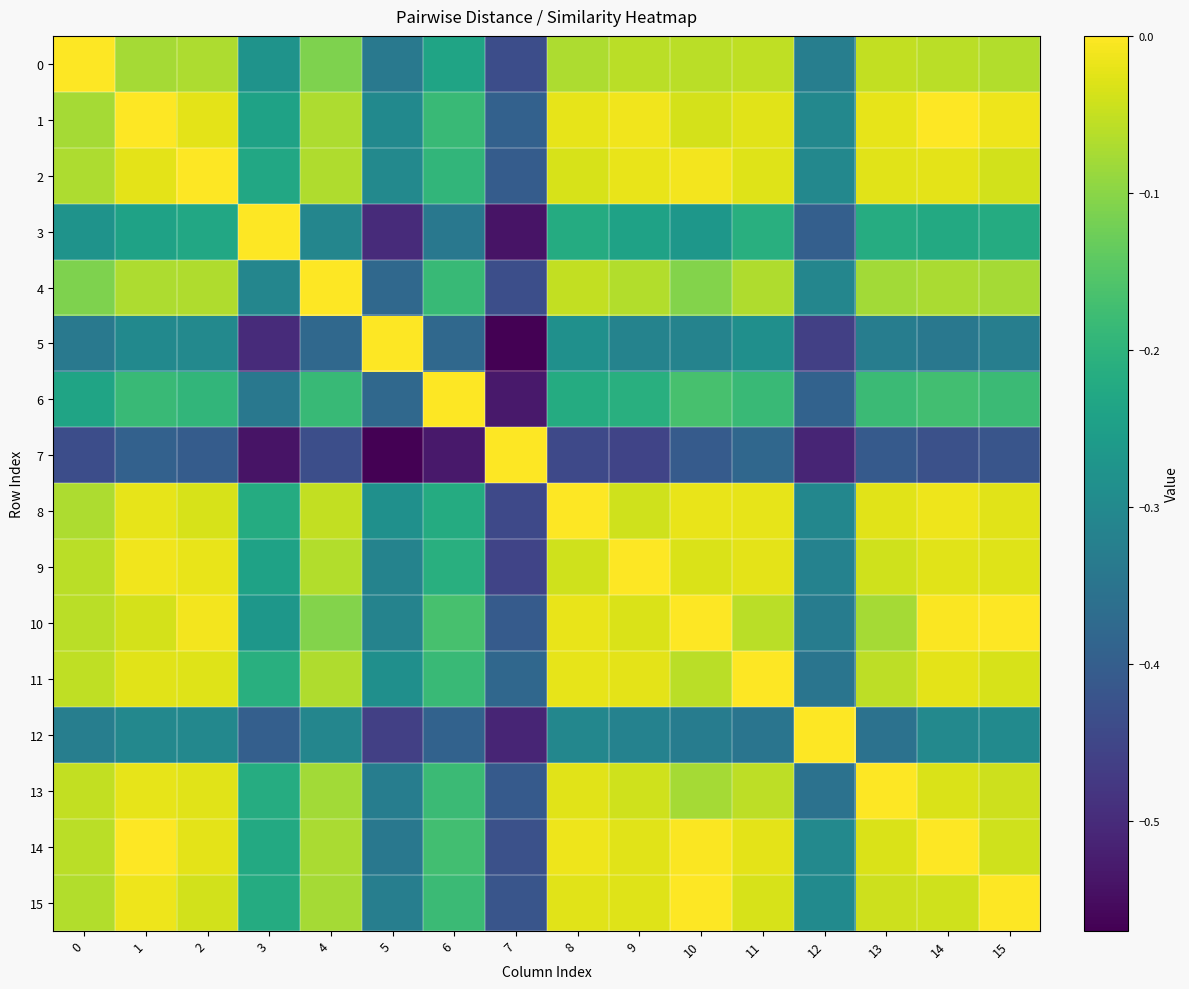

Which category has the highest value across all series?

15